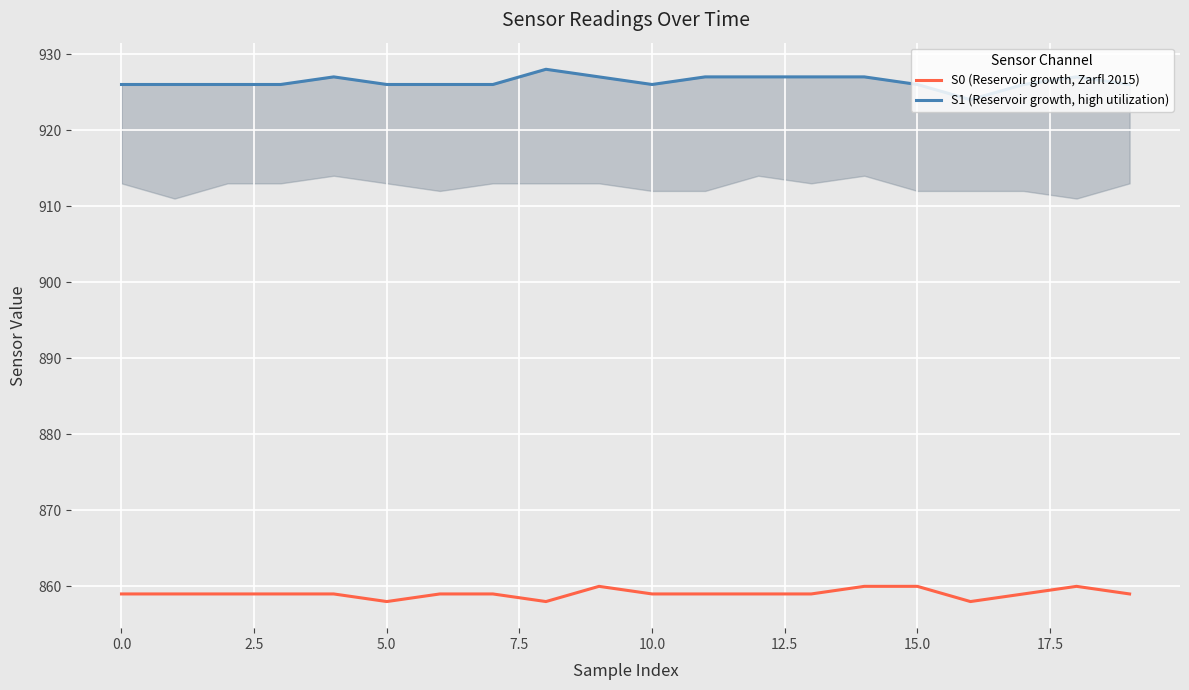

At how many categories does at least one series exceed 876?

20